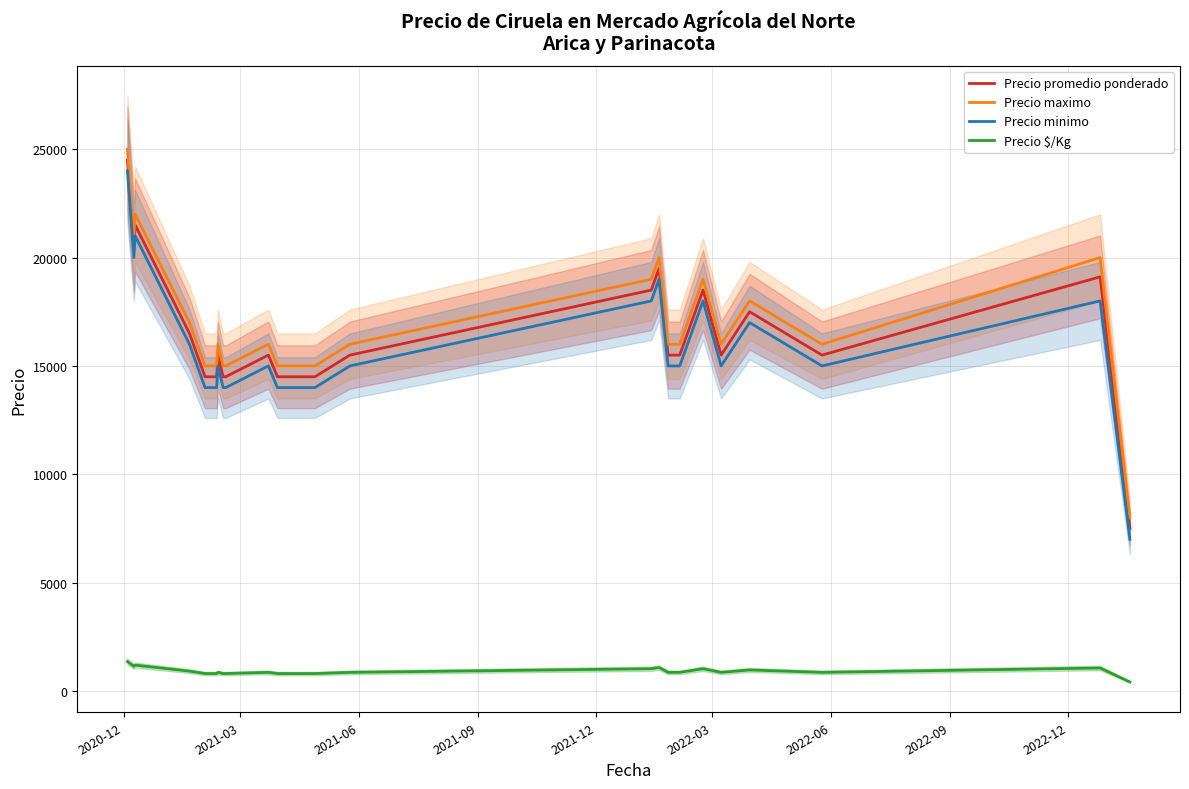

What is the maximum value for Precio maximo?

25000